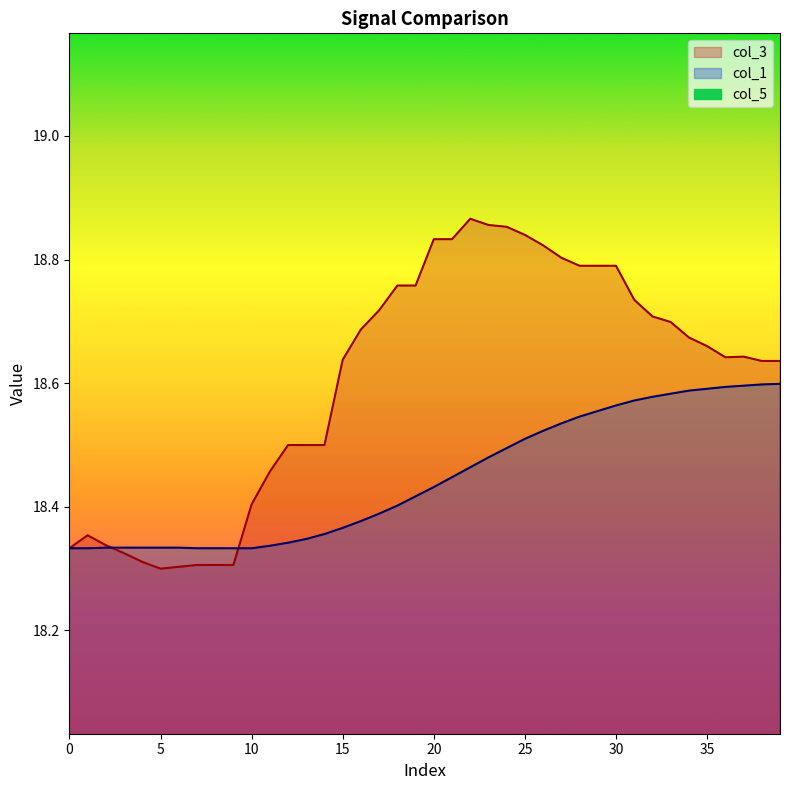

Is it true that col_3 equals 10.8 at 25?

False